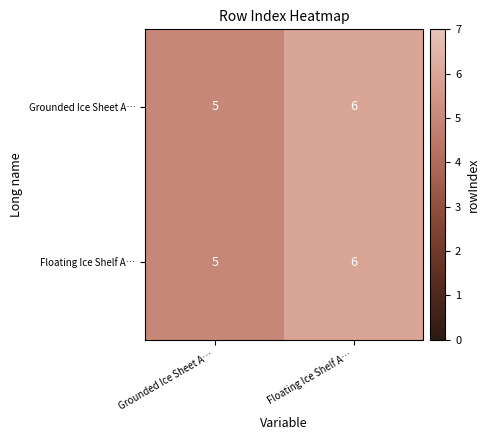

What is the sum of all Grounded Ice Sheet A… values?

11